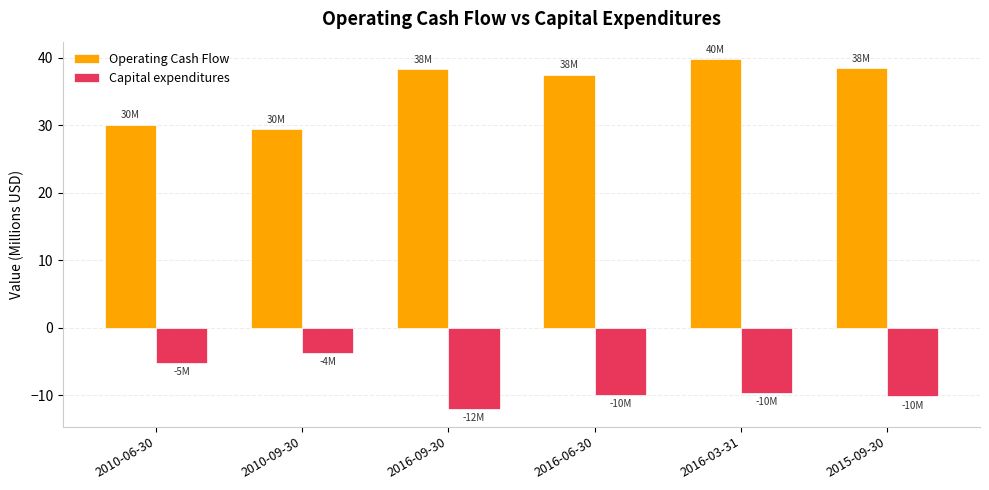

Read the Capital expenditures value at 2016-06-30.

-10.0